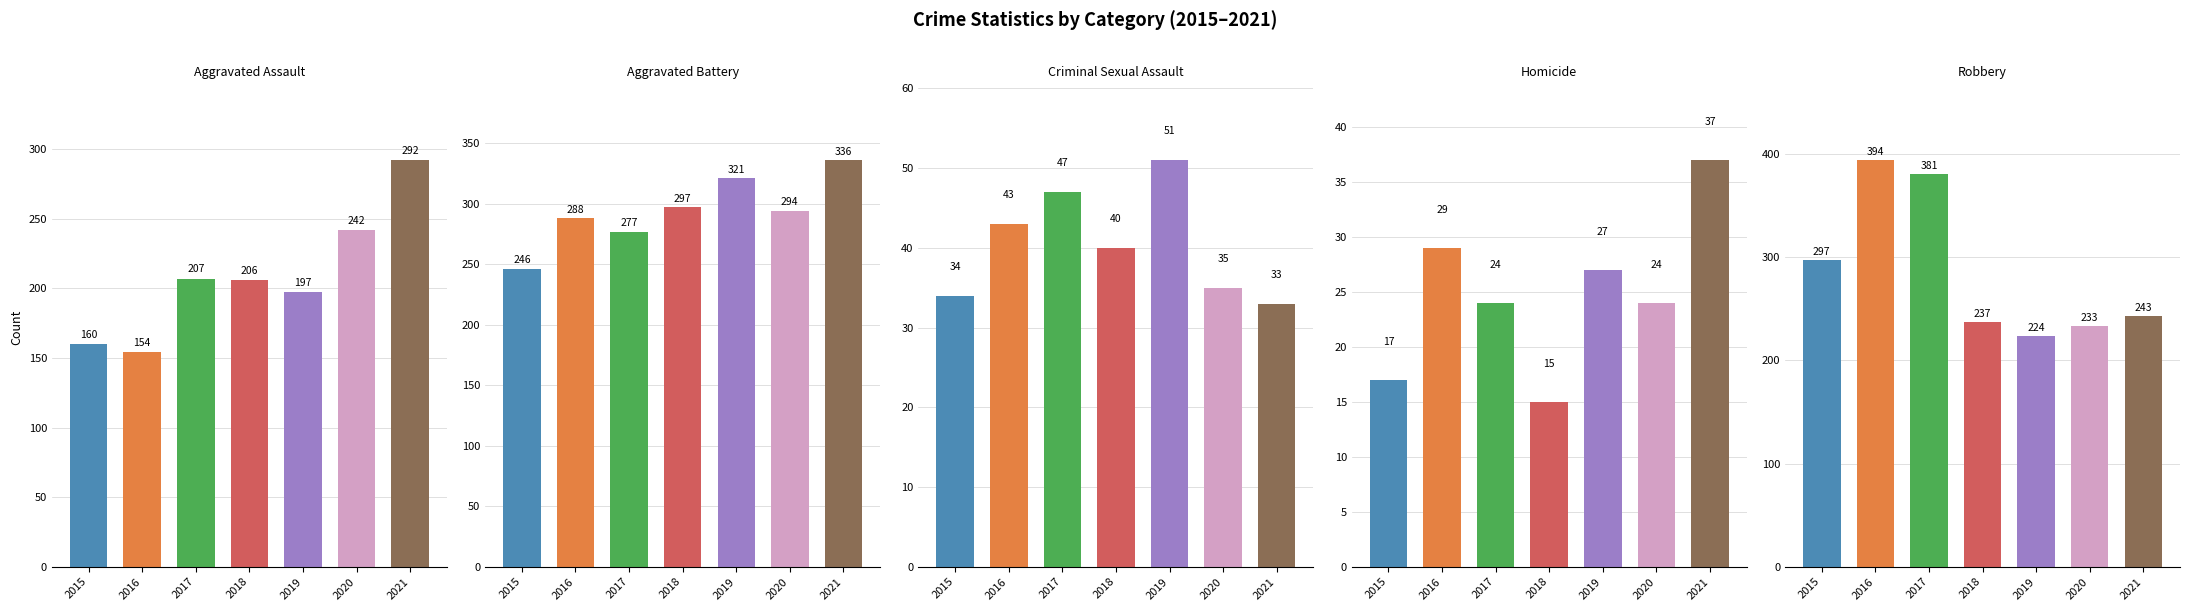

At 2015, list the series in order from smallest to largest.

Homicide, Criminal Sexual Assault, Aggravated Assault, Aggravated Battery, Robbery